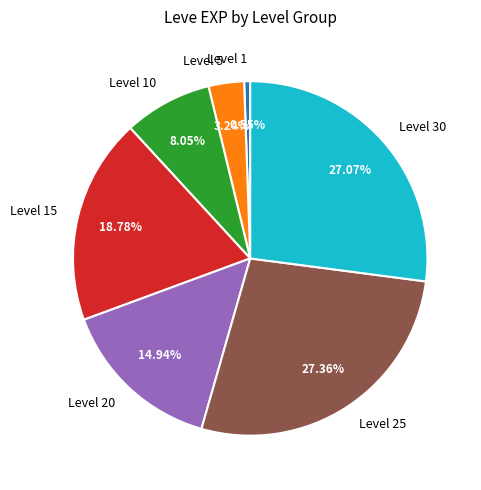

What is the ratio of the value at Level 30 to the value at Level 25?

1.0